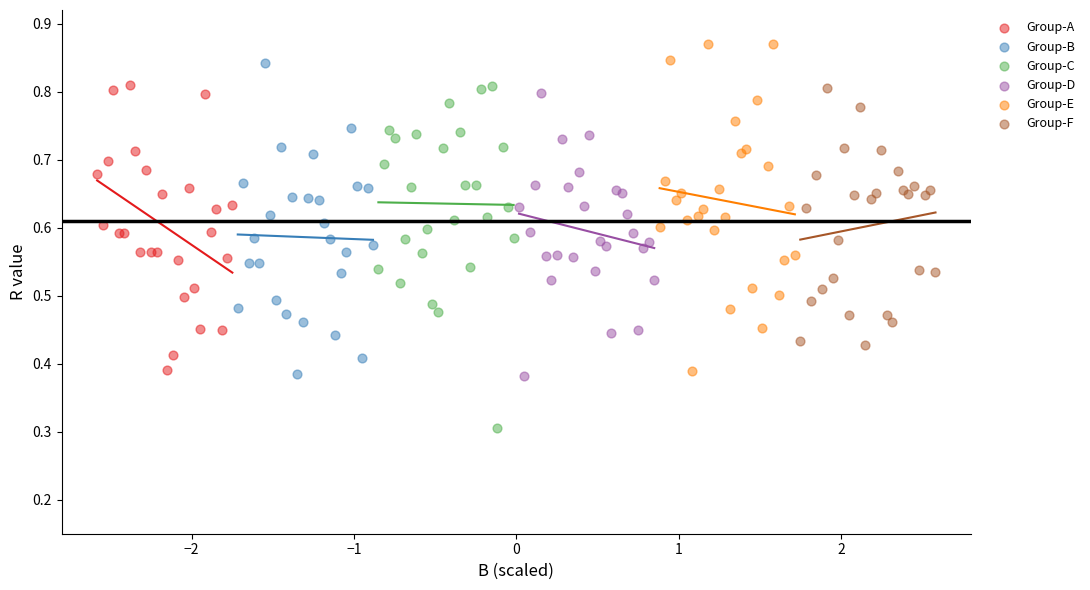

Which series contains the lowest Y value?

Group-C